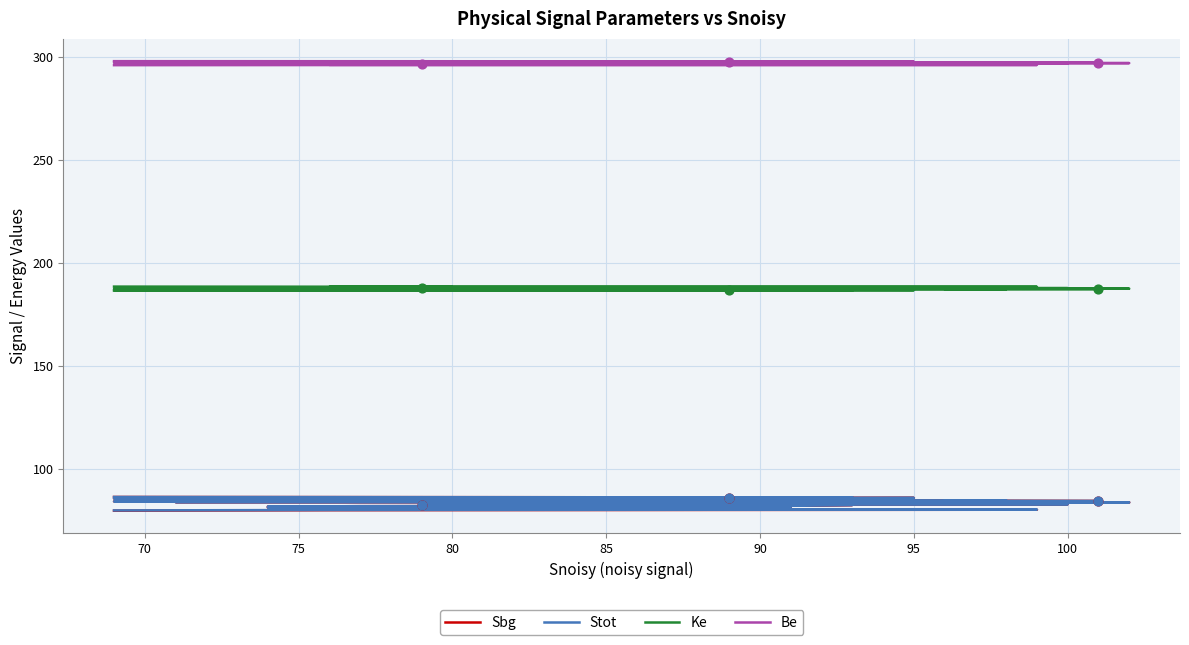

Which series contains the highest Y value?

Be